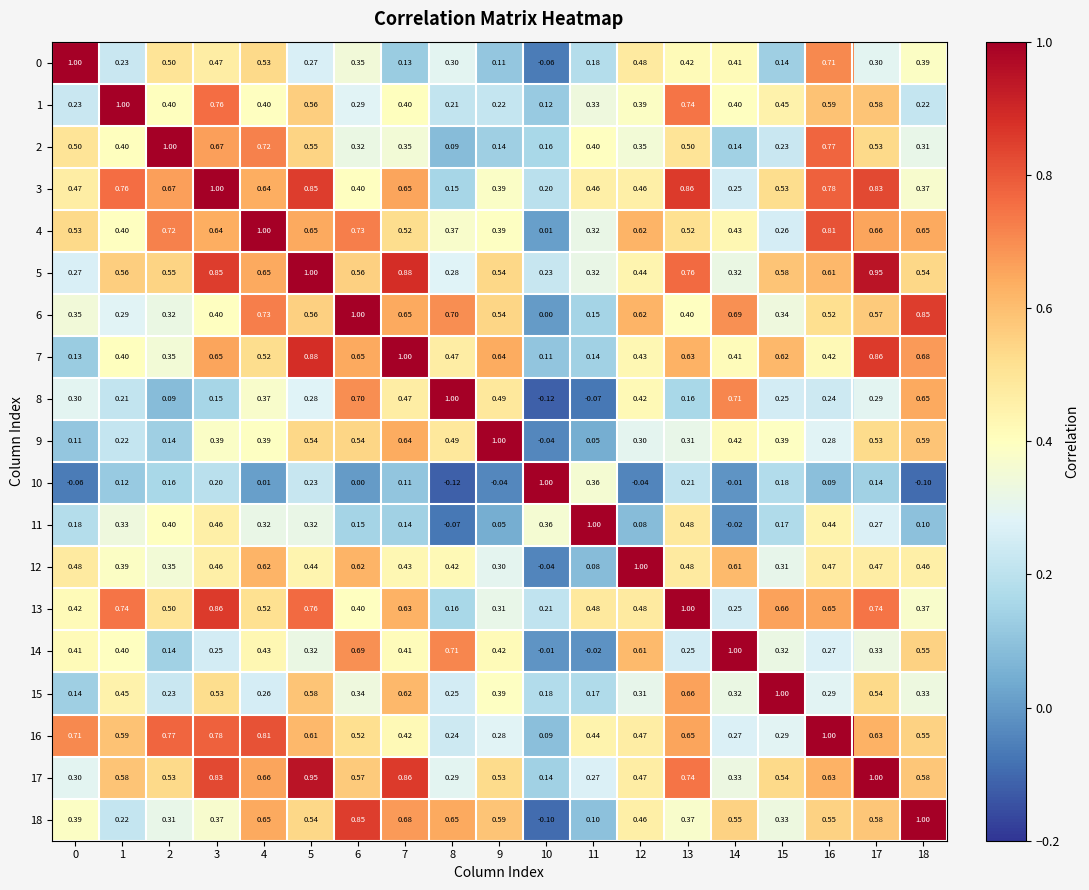

Is the value of 14 at 13 greater than the value of 18 at 13?

No